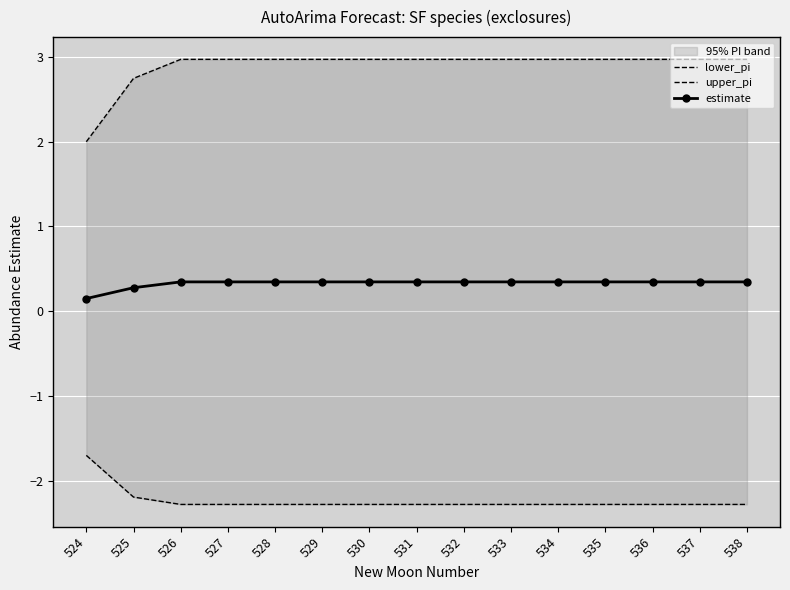

How many lines are shown in the chart?

3